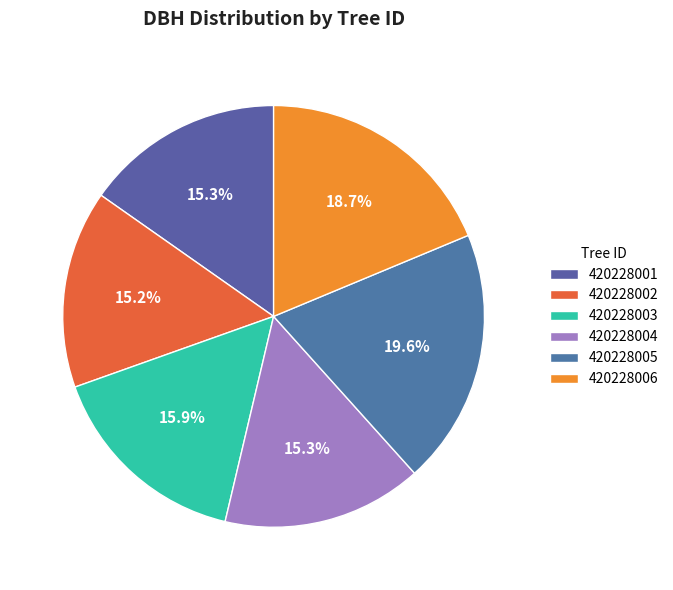

To the nearest percent, what is the average slice percentage?

17%